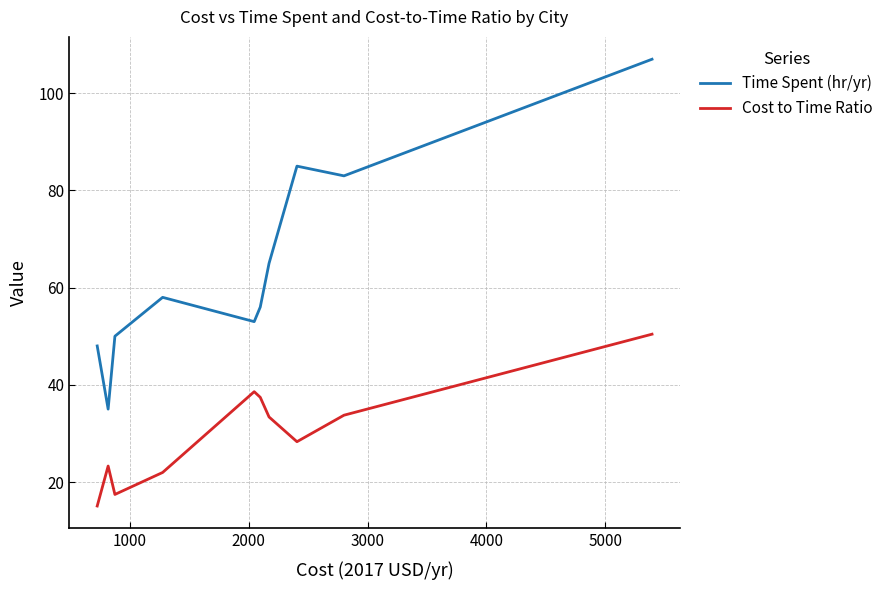

Rank the series by their maximum value, from highest to lowest.

Time Spent (hr/yr), Cost to Time Ratio